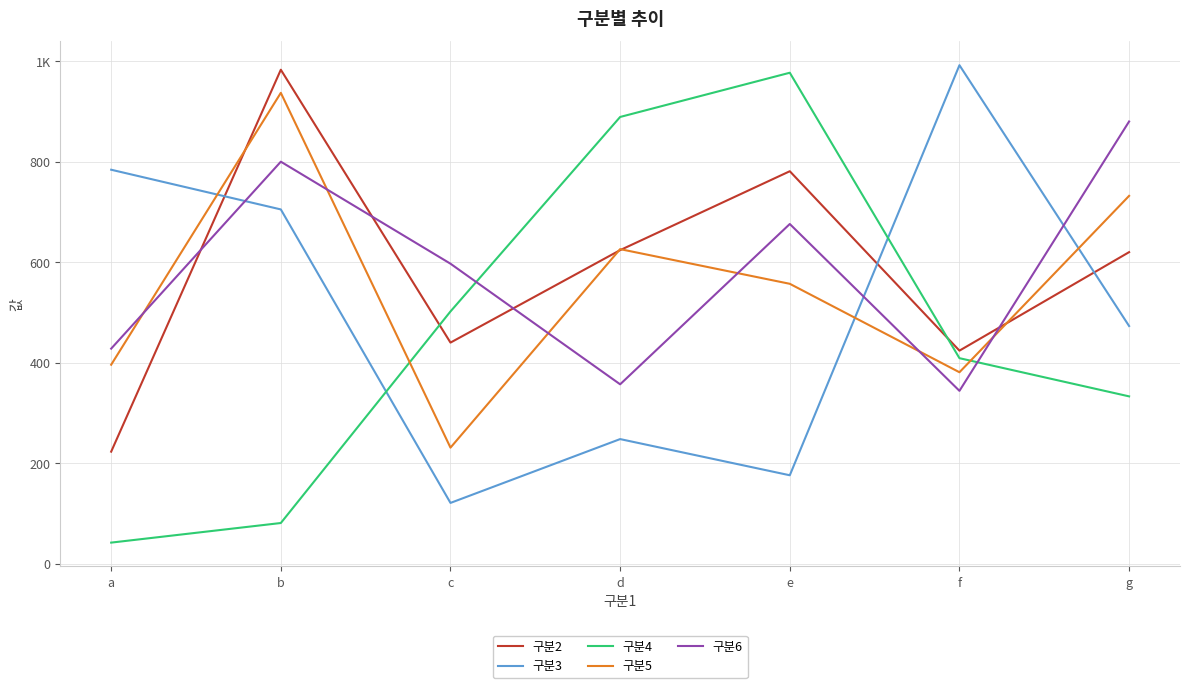

How many interior local valleys does the 구분2 series have?

2